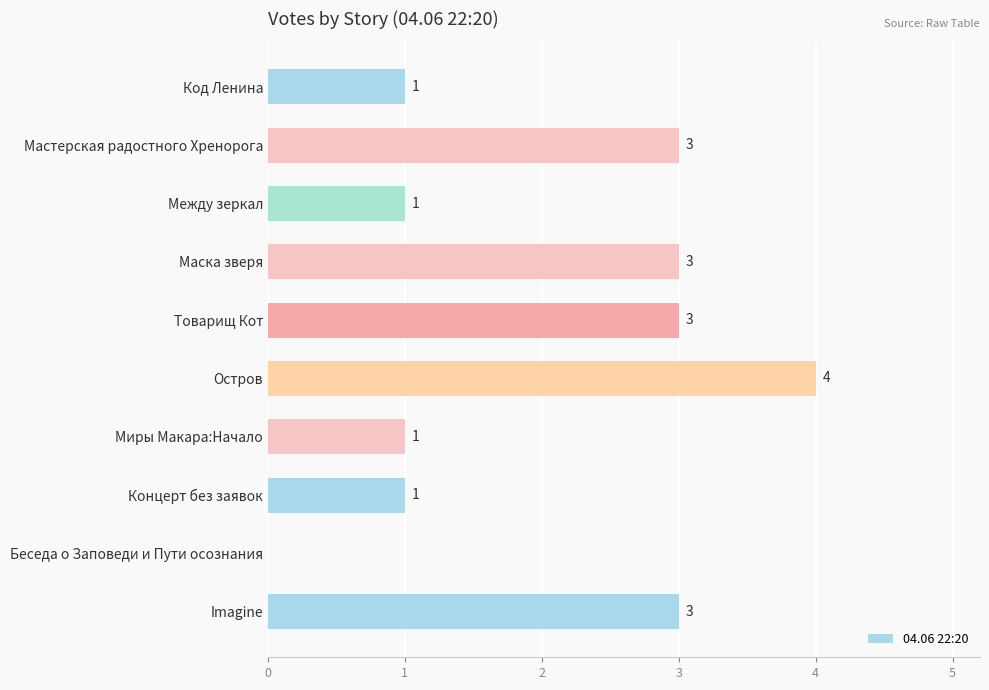

Is it true that the value at Между зеркал is 0?

False